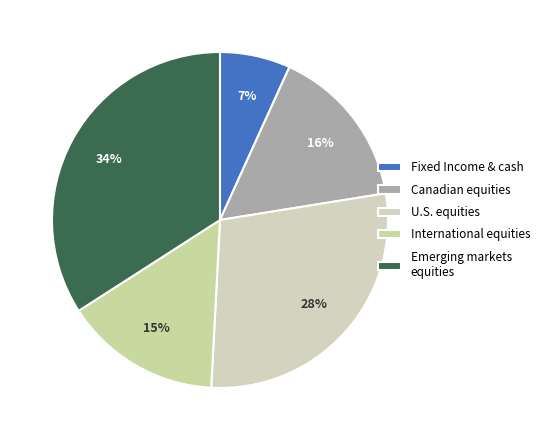

Does any single category account for the majority?

No